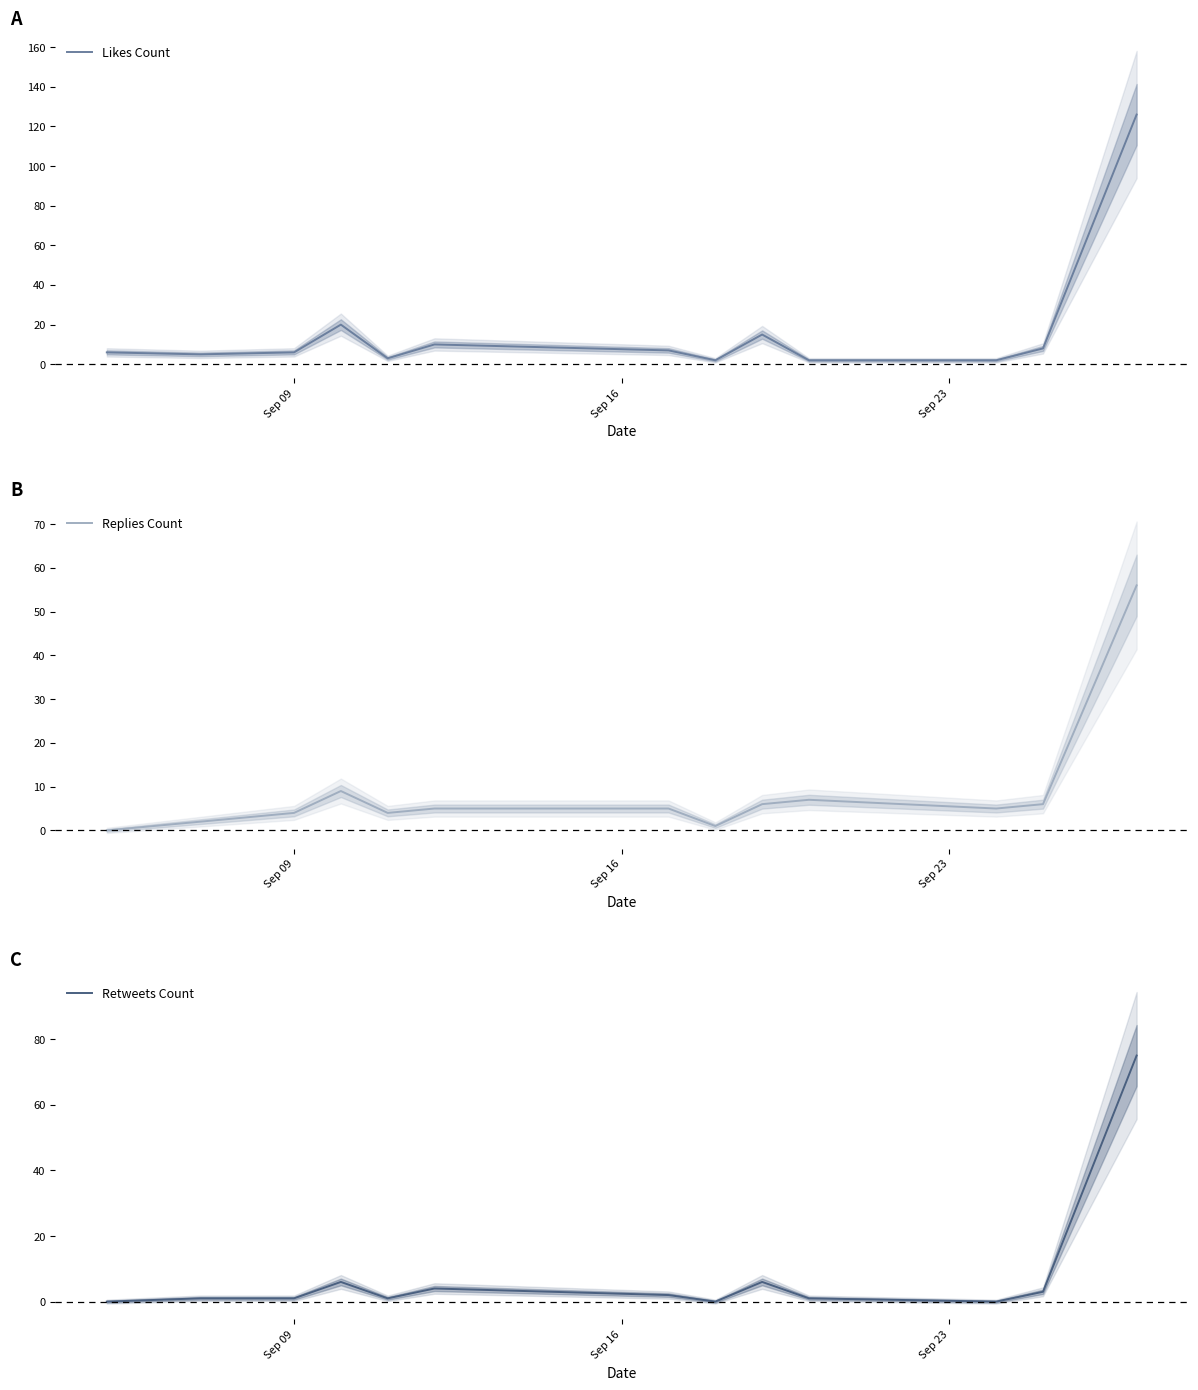

How many interior local peaks does the Likes Count series have?

3